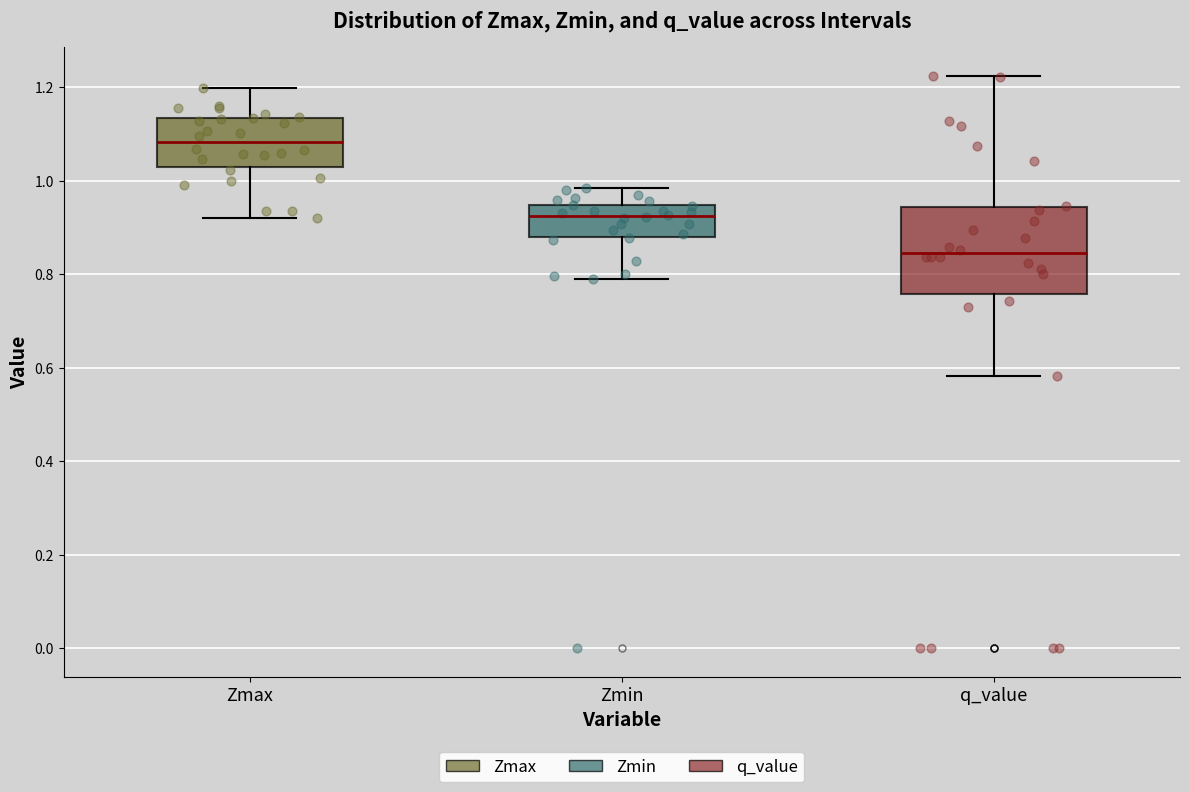

Which box is the tallest, from its lower edge to its upper edge?

q_value